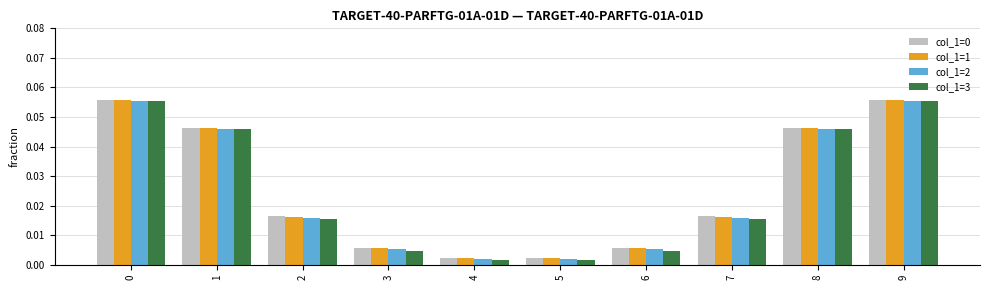

Which series has the widest spread of values?

col_1=3